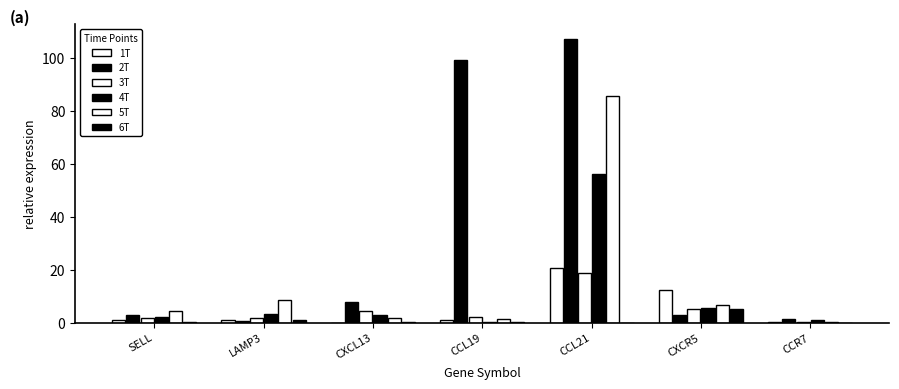

At which label does 2T reach its minimum?

LAMP3